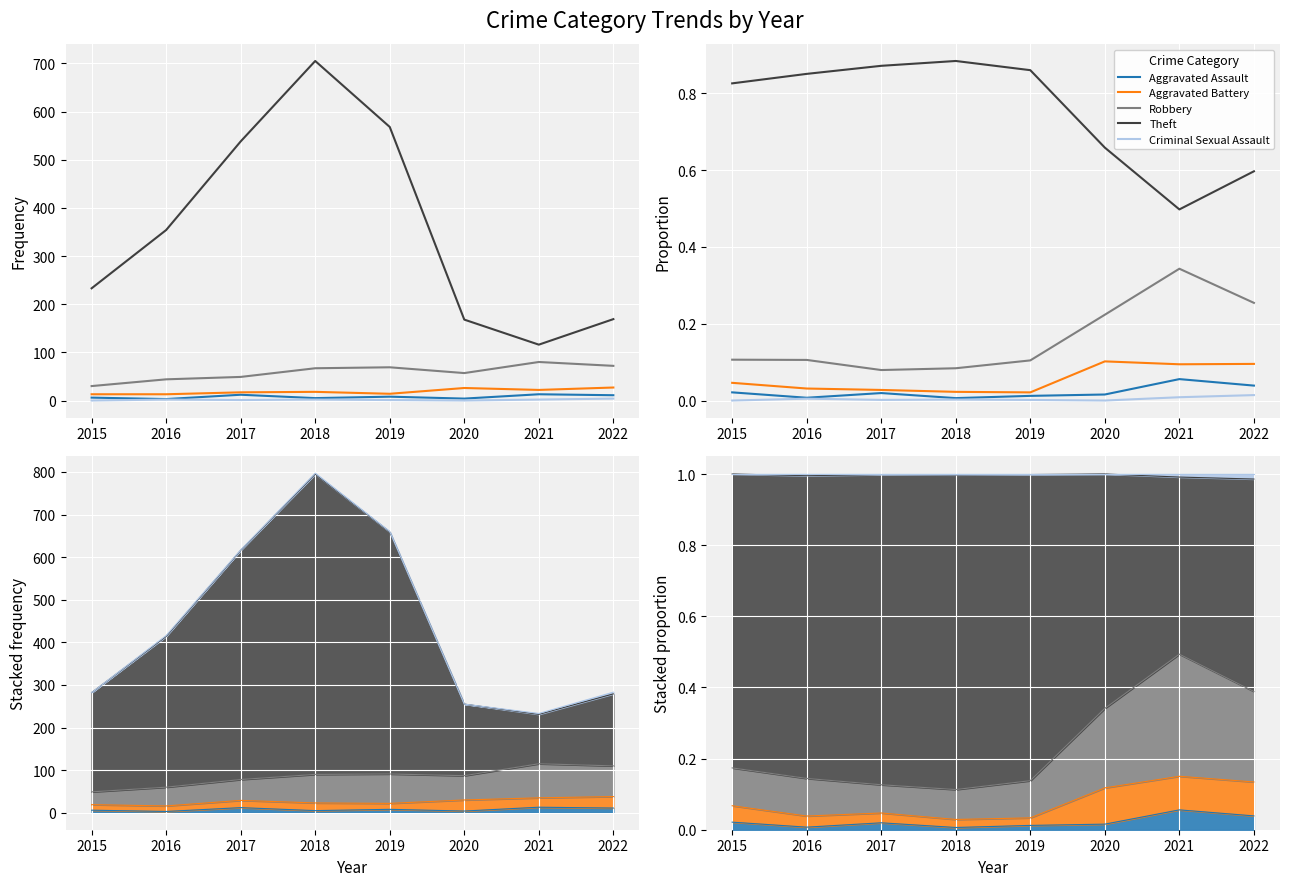

What is the average value of the Robbery series?

0.2